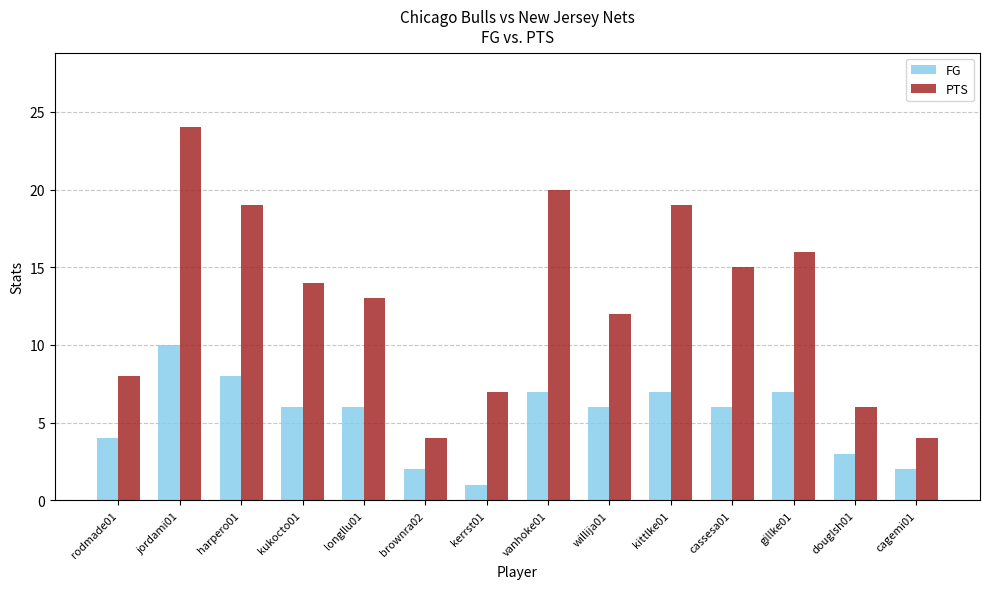

Is the value of PTS at kittlke01 greater than the value of FG at kukocto01?

Yes